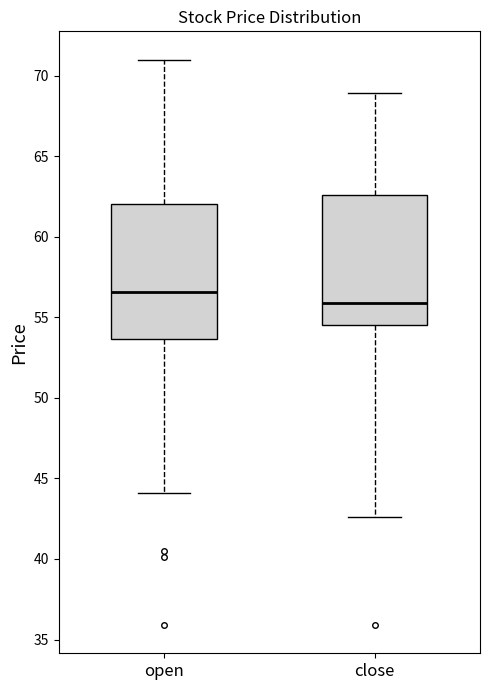

Reading left to right, read every box against the y-axis: the position of its median line, the range the box covers, and the ends of its whiskers. The values are not printed on the chart, so give them approximately, as read against the axis.

open: median 56.5, box 53.5 to 62.0, whiskers 44.0 to 71.0
close: median 56.0, box 54.5 to 62.5, whiskers 42.5 to 69.0